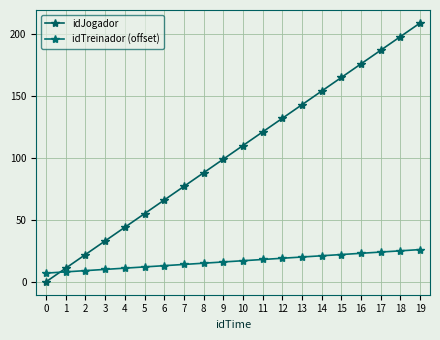

Rank the series at 15 from highest to lowest value.

idJogador, idTreinador (offset)